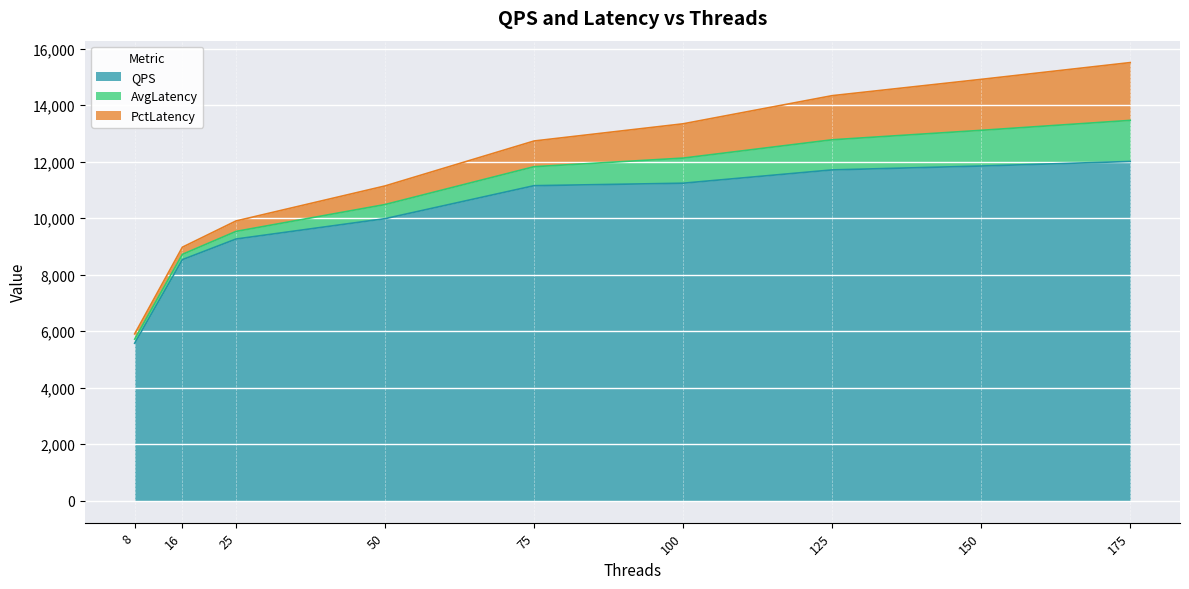

Does the chart display data point markers on the line(s)?

No